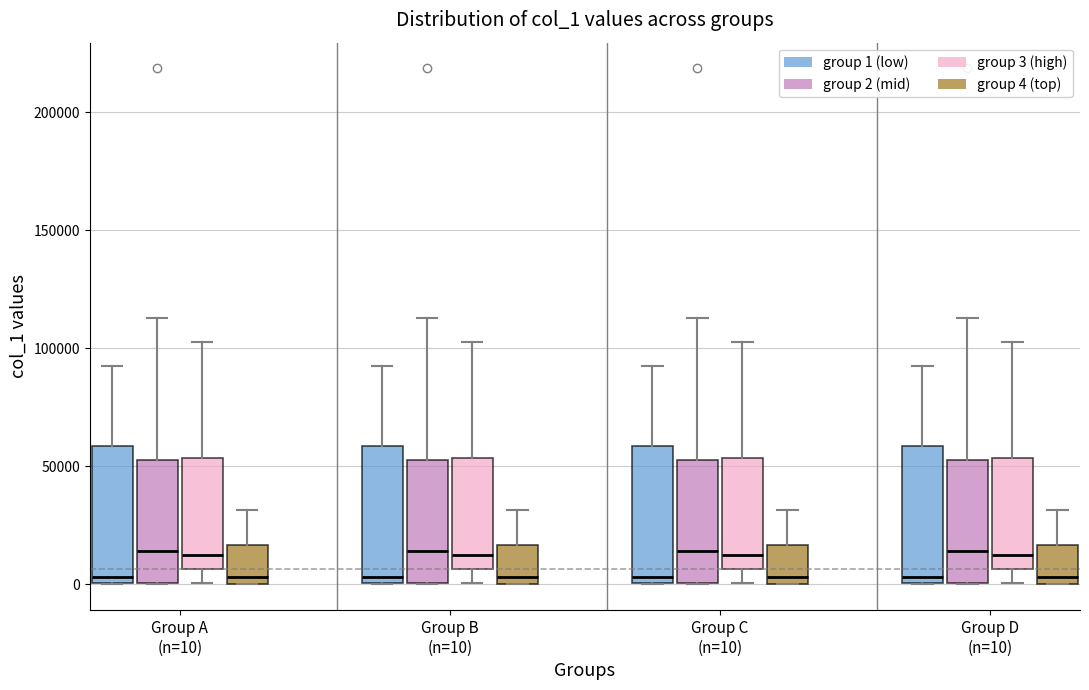

Where does the upper whisker of the box for Group C (n=10) (group 4 (top)) end on the y-axis? The values are not printed on the chart, so give them approximately, as read against the axis.

30000